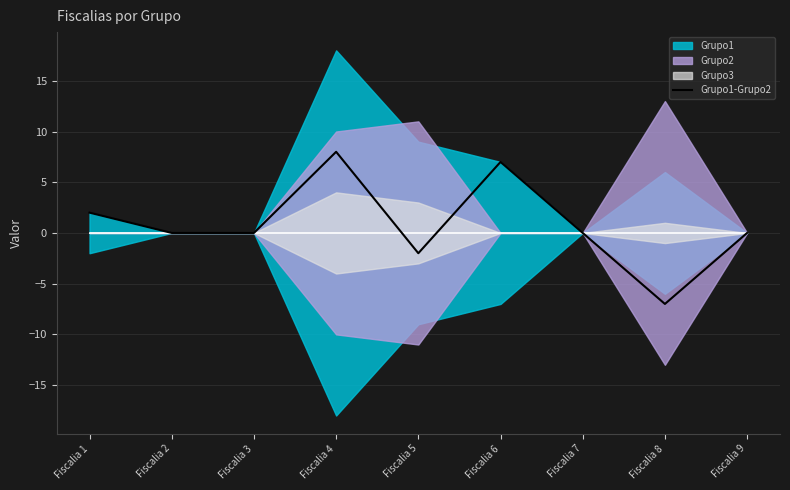

At which category does the chart reach its peak across all series?

Fiscalia 4